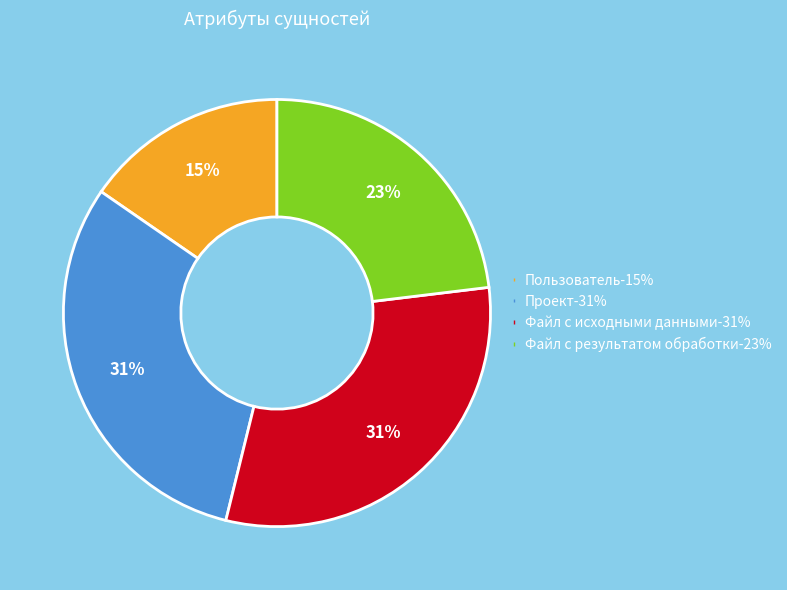

Do Пользователь and Файл с исходными данными together represent more than half of the pie?

No